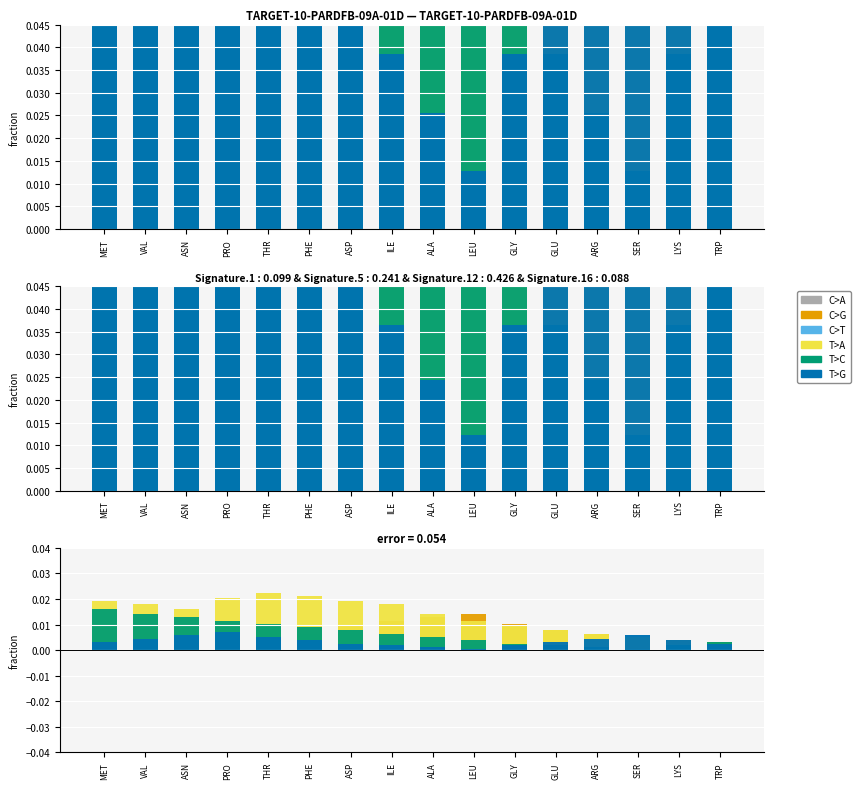

Between SER and LYS, which series saw the biggest shift?

C>T